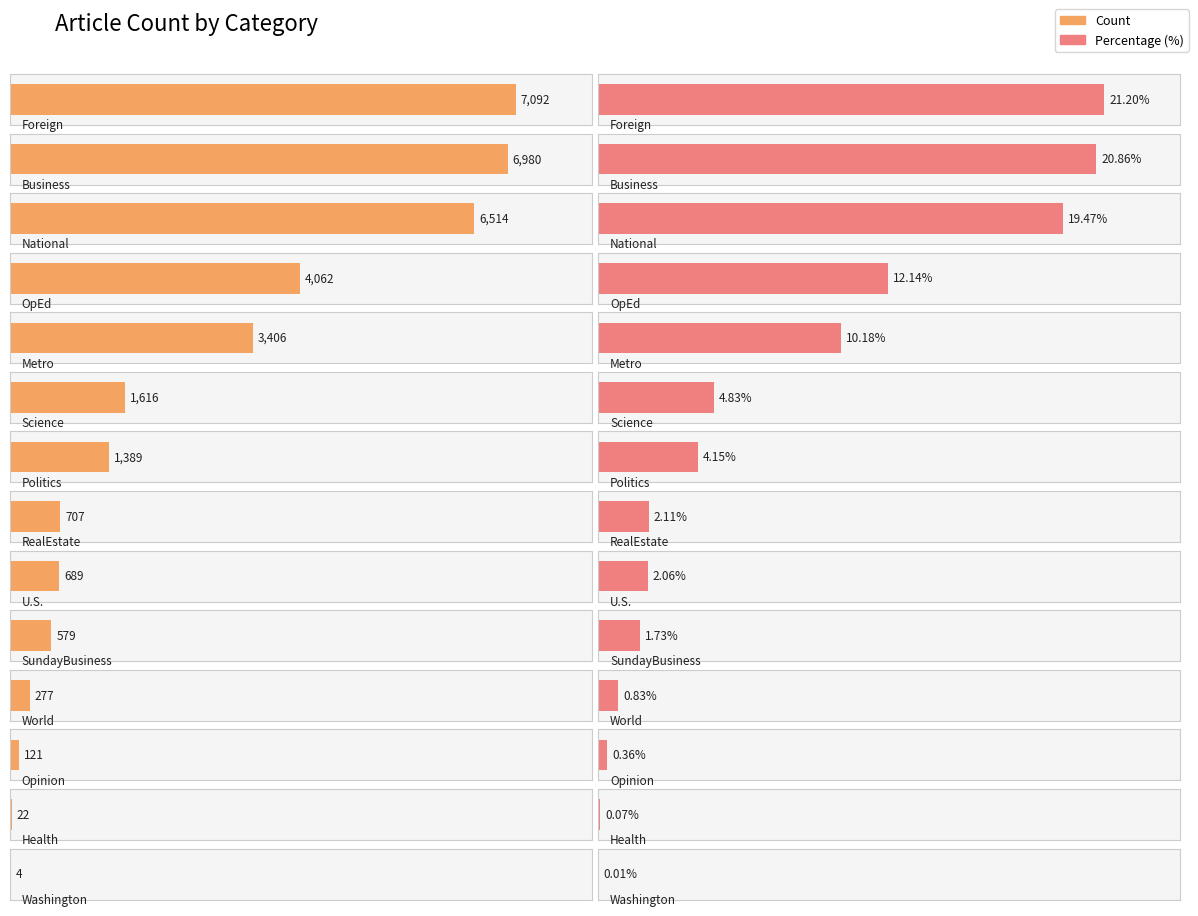

List the labels in order of value, largest first.

Foreign, Business, National, OpEd, Metro, Science, Politics, RealEstate, U.S., SundayBusiness, World, Opinion, Health, Washington